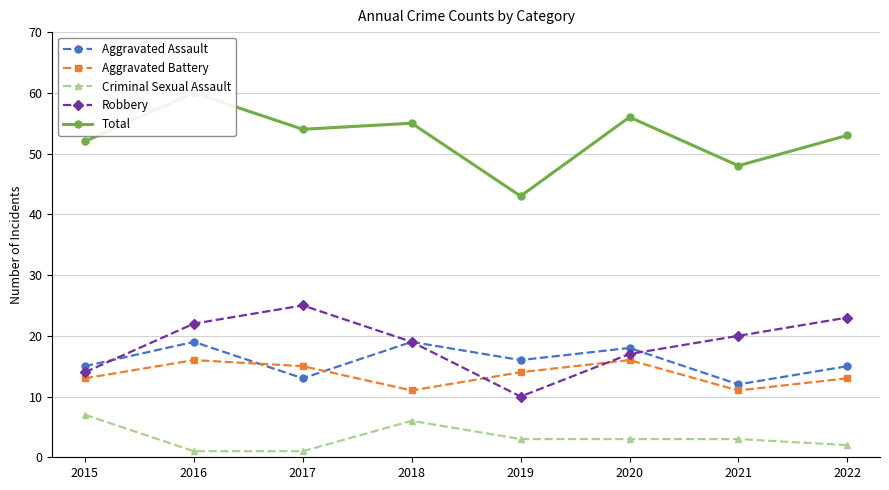

At 2017, list the series in order from largest to smallest.

Total, Robbery, Aggravated Battery, Aggravated Assault, Criminal Sexual Assault